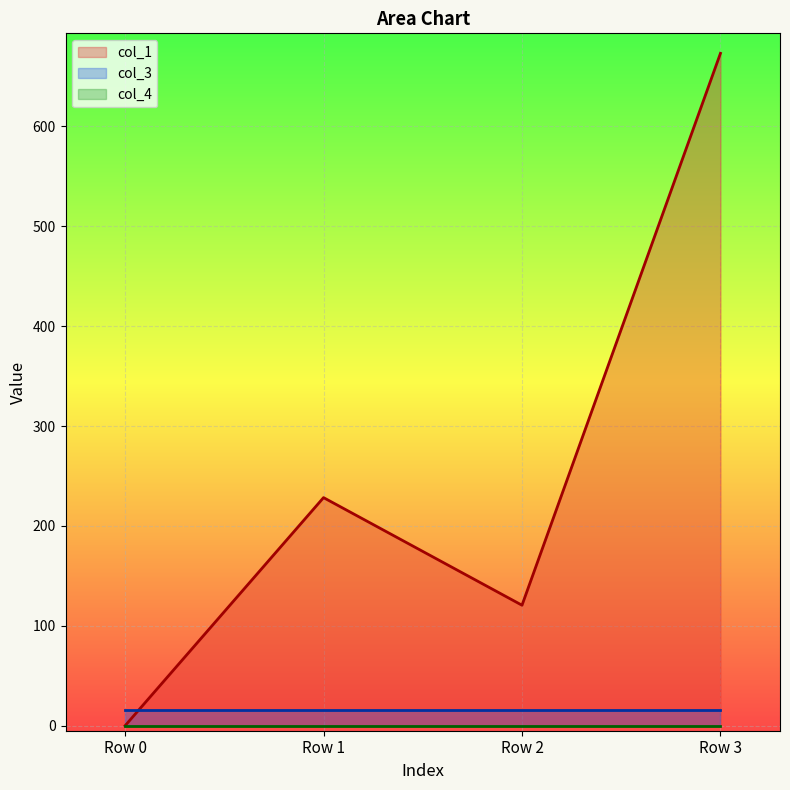

True or false: col_4 and col_1 intersect in this chart.

False